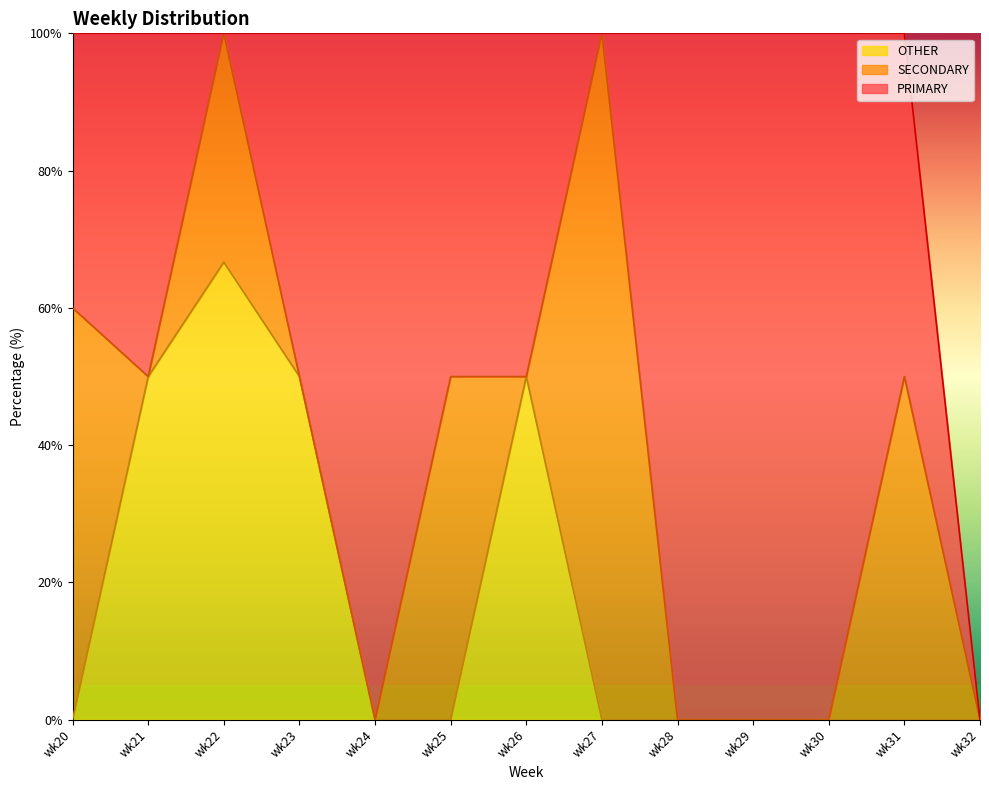

At which label is PRIMARY closest to 50?

wk21